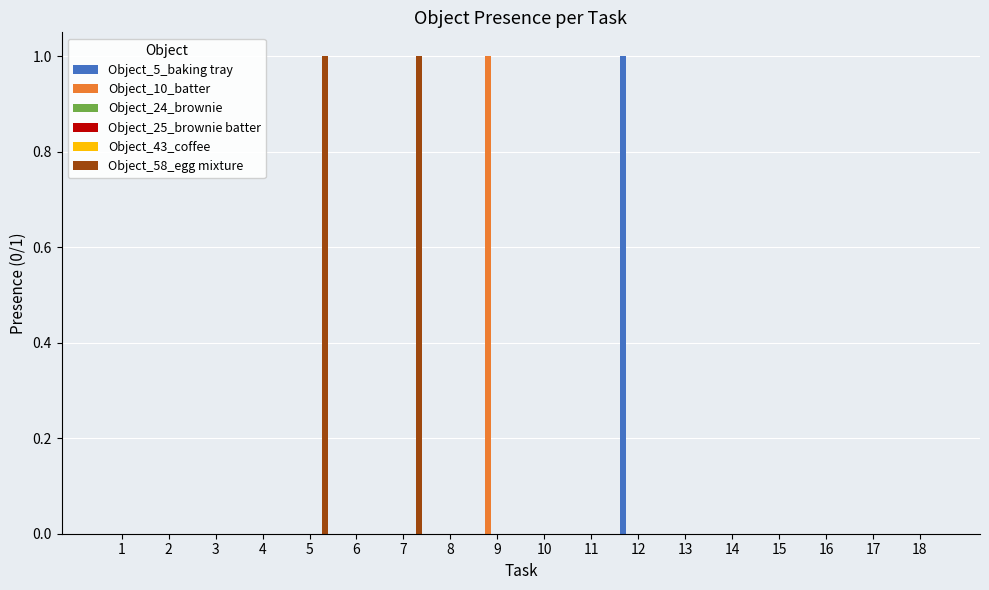

Reading right to left, extract all data points from this chart.

Object_5_baking tray: 0	0	0	0	0	0	1	0	0	0	0	0	0	0	0	0	0	0
Object_10_batter: 0	0	0	0	0	0	0	0	0	1	0	0	0	0	0	0	0	0
Object_24_brownie: 0	0	0	0	0	0	0	0	0	0	0	0	0	0	0	0	0	0
Object_25_brownie batter: 0	0	0	0	0	0	0	0	0	0	0	0	0	0	0	0	0	0
Object_43_coffee: 0	0	0	0	0	0	0	0	0	0	0	0	0	0	0	0	0	0
Object_58_egg mixture: 0	0	0	0	0	0	0	0	0	0	0	1	0	1	0	0	0	0